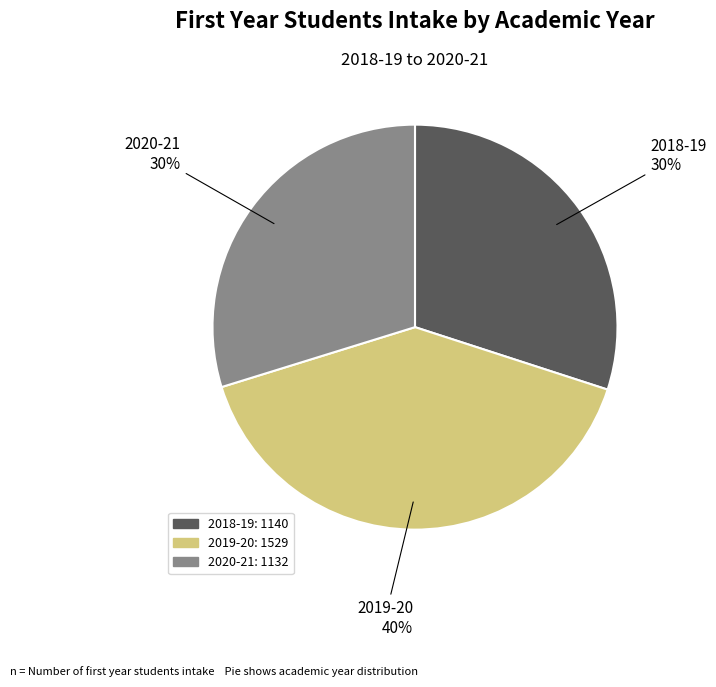

Does any single category account for the majority?

No